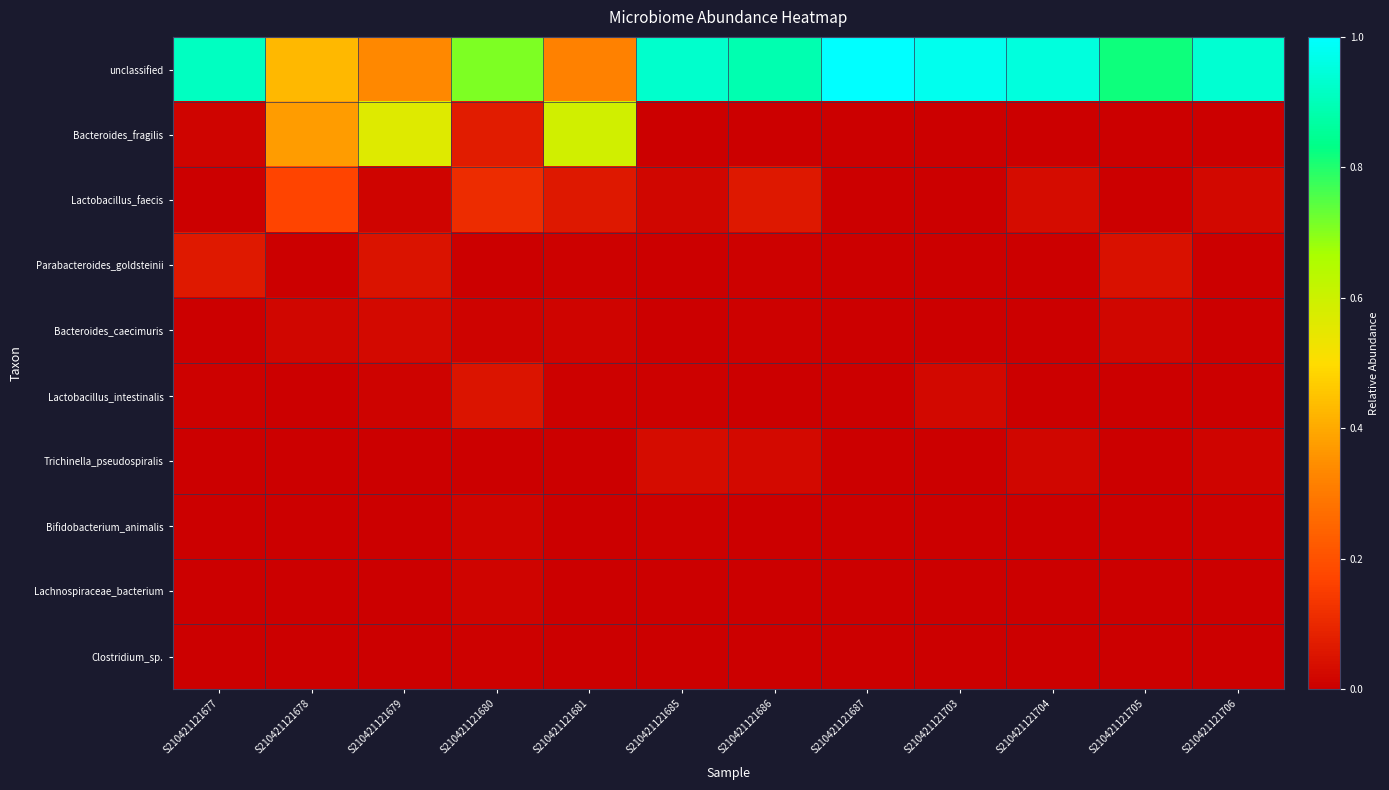

What is the greatest value displayed?

1.0